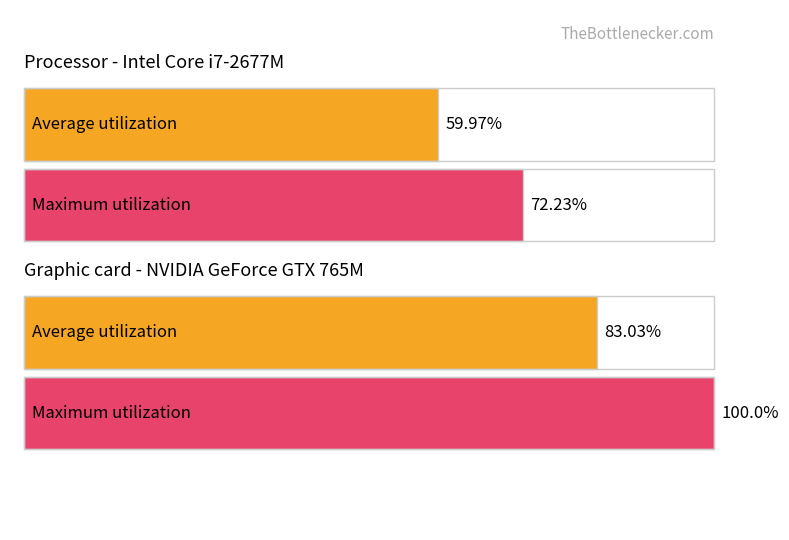

The Average utilization series shows 32.3 at ZH. True or false?

False